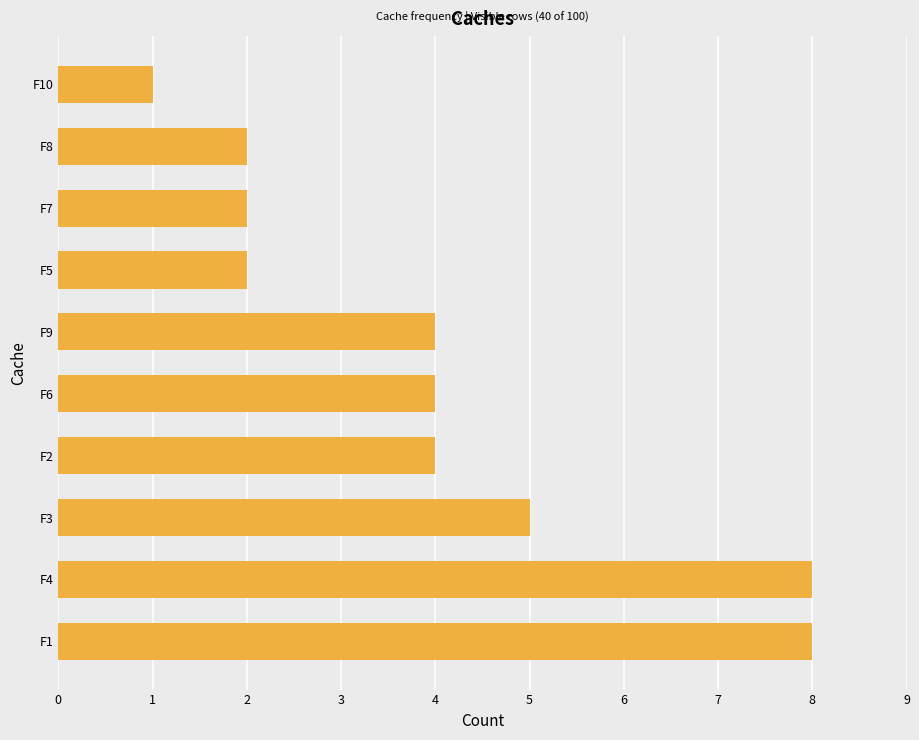

Are the bars grouped side by side (vs. stacked)?

No